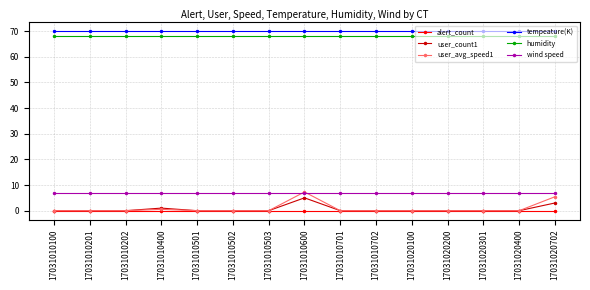

Reading left to right, extract all data points from this chart.

alert_count: 0.0	0.0	0.0	0.0	0.0	0.0	0.0	0.0	0.0	0.0	0.0	0.0	0.0	0.0	0.0
user_count1: 0.0	0.0	0.0	1.0	0.0	0.0	0.0	5.0	0.0	0.0	0.0	0.0	0.0	0.0	3.0
user_avg_speed1: 0.0	0.0	0.0	0.5	0.0	0.0	0.0	7.3	0.0	0.0	0.0	0.0	0.0	0.0	5.4
tempeature(K): 70.0	70.0	70.0	70.0	70.0	70.0	70.0	70.0	70.0	70.0	70.0	70.0	70.0	70.0	70.0
humidity: 68.0	68.0	68.0	68.0	68.0	68.0	68.0	68.0	68.0	68.0	68.0	68.0	68.0	68.0	68.0
wind speed: 6.9	6.9	6.9	6.9	6.9	6.9	6.9	6.9	6.9	6.9	6.9	6.9	6.9	6.9	6.9